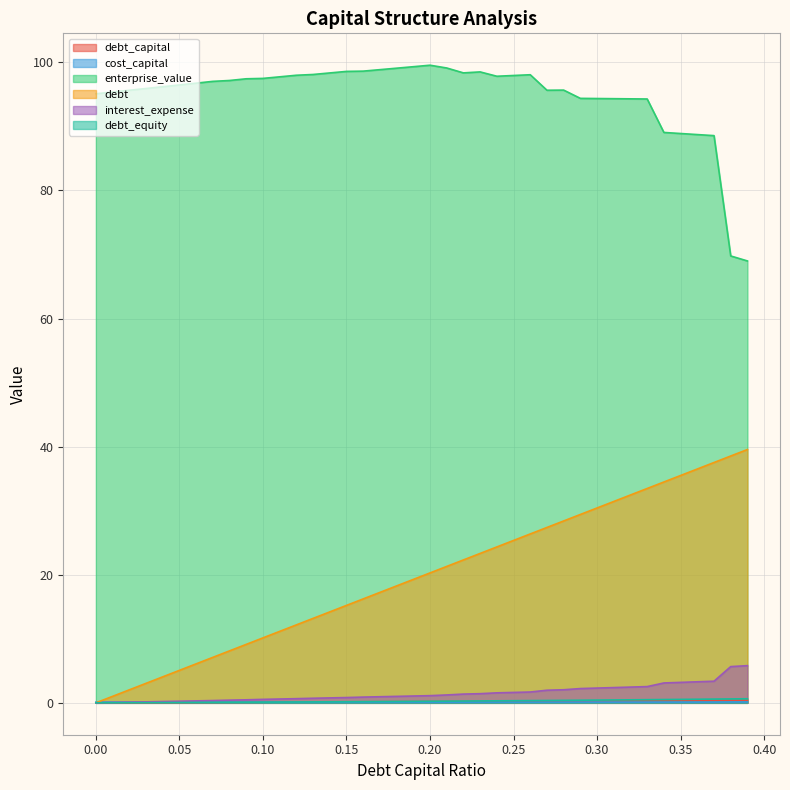

What is the average value of the cost_capital series?

0.1